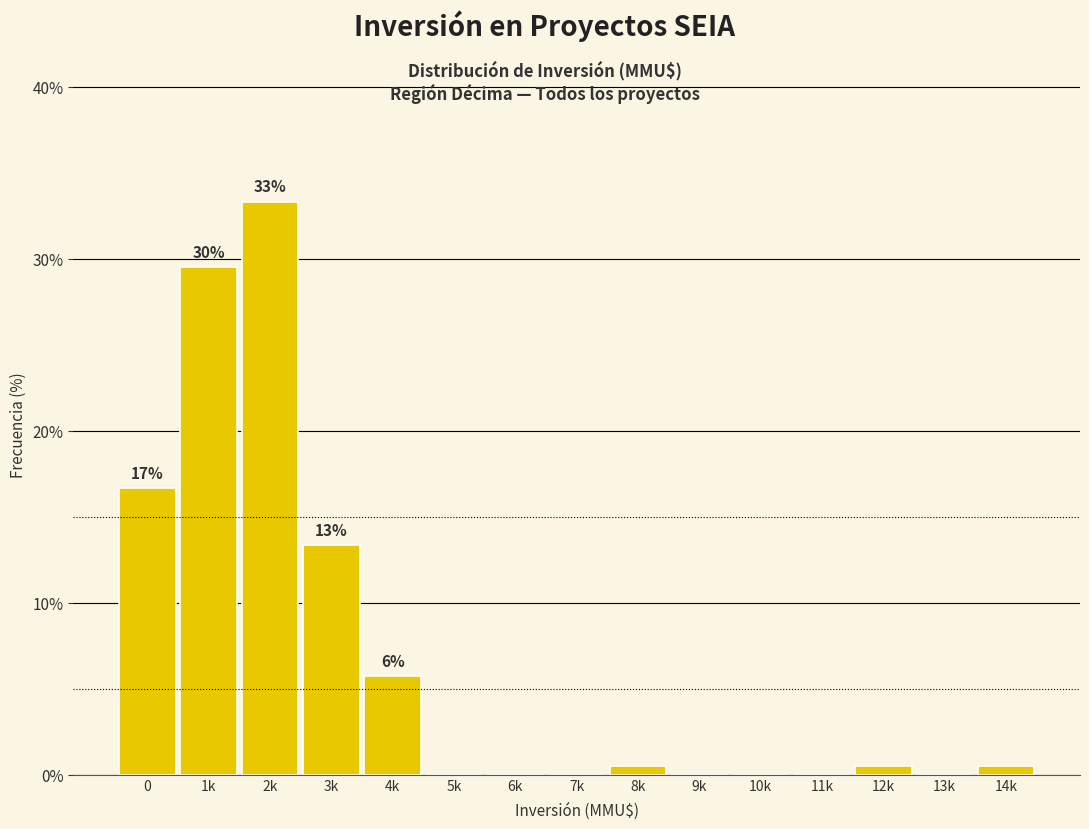

Reading left to right, what are all the values shown in this chart?

0=16.7	1k=29.5	2k=33.3	3k=13.3	4k=5.7	5k=0.0	6k=0.0	7k=0.0	8k=0.5	9k=0.0	10k=0.0	11k=0.0	12k=0.5	13k=0.0	14k=0.5